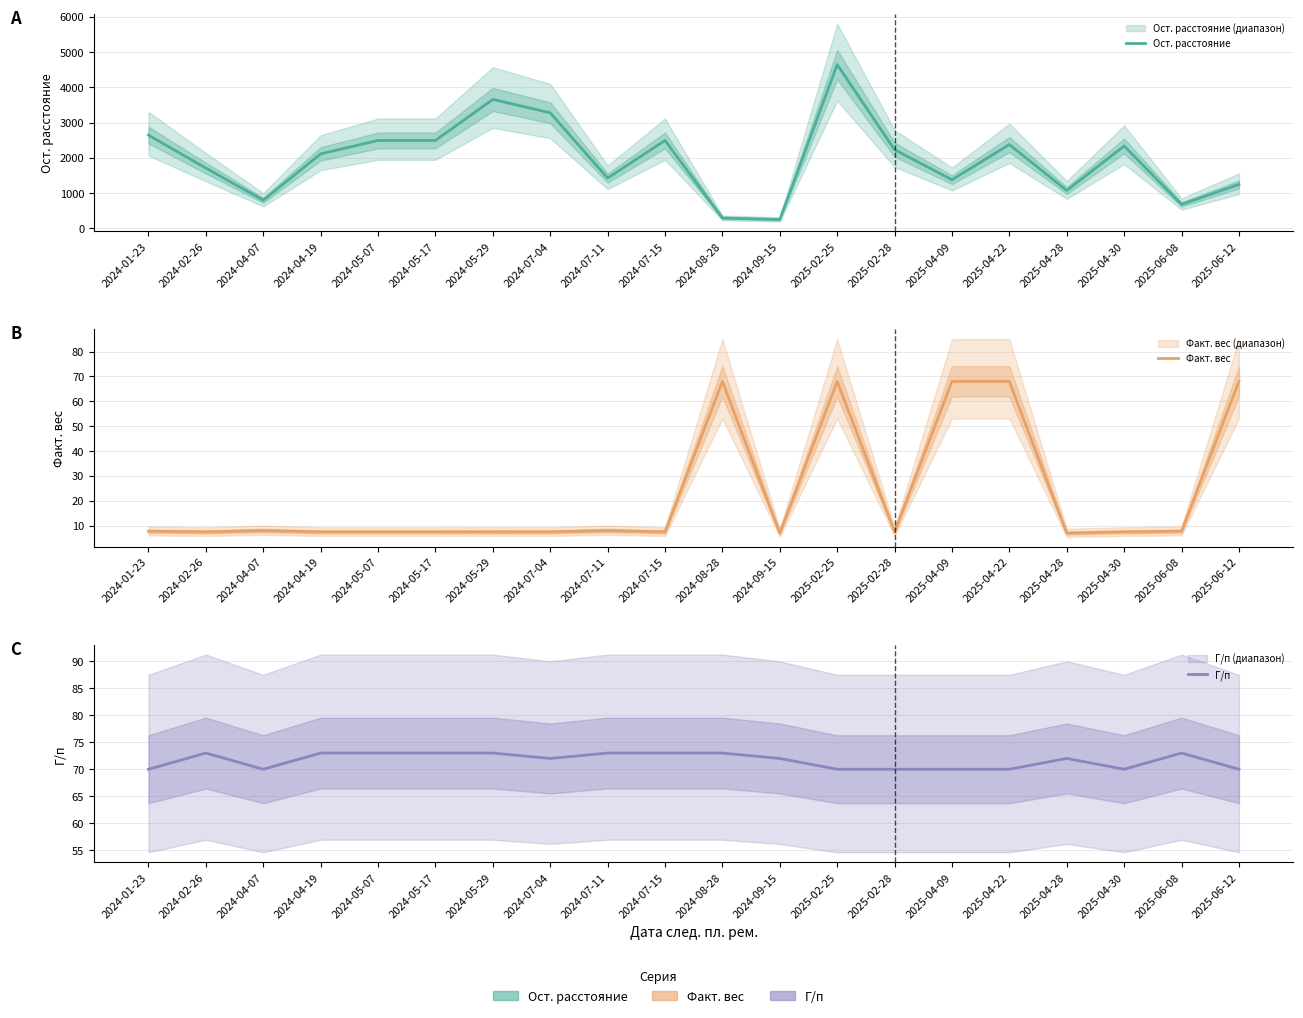

What is the difference between the highest and lowest values at 2025-04-30?

2326.5